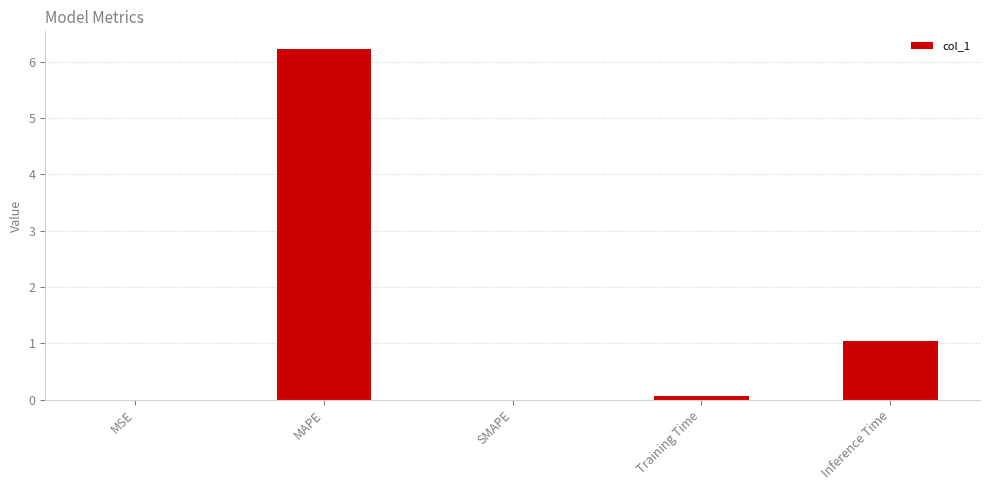

What is the maximum value shown in the chart?

6.2